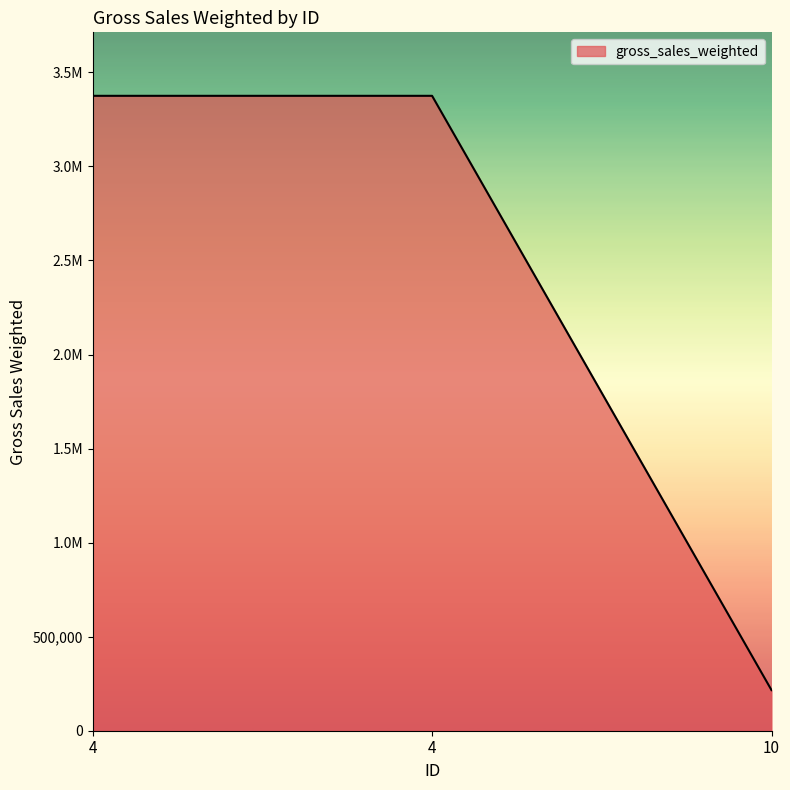

Does the chart display data point markers on the line(s)?

No